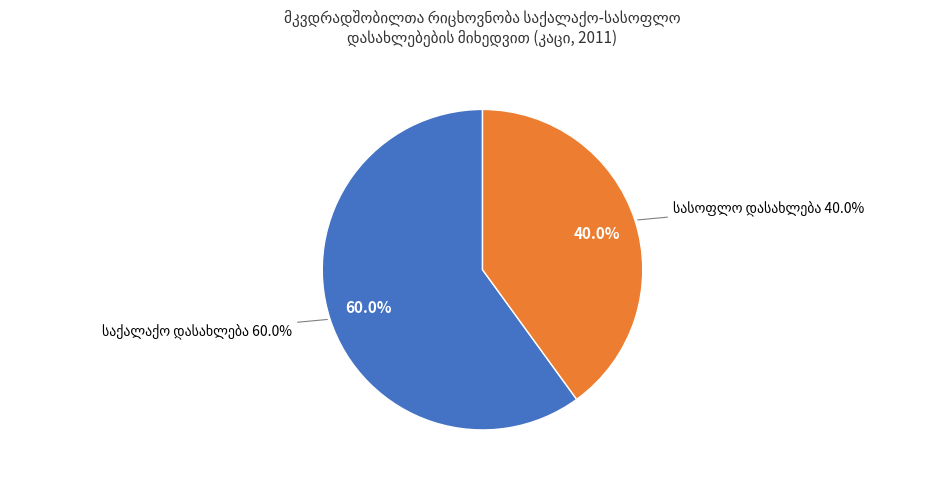

To the nearest percent, what is the average slice percentage?

50%